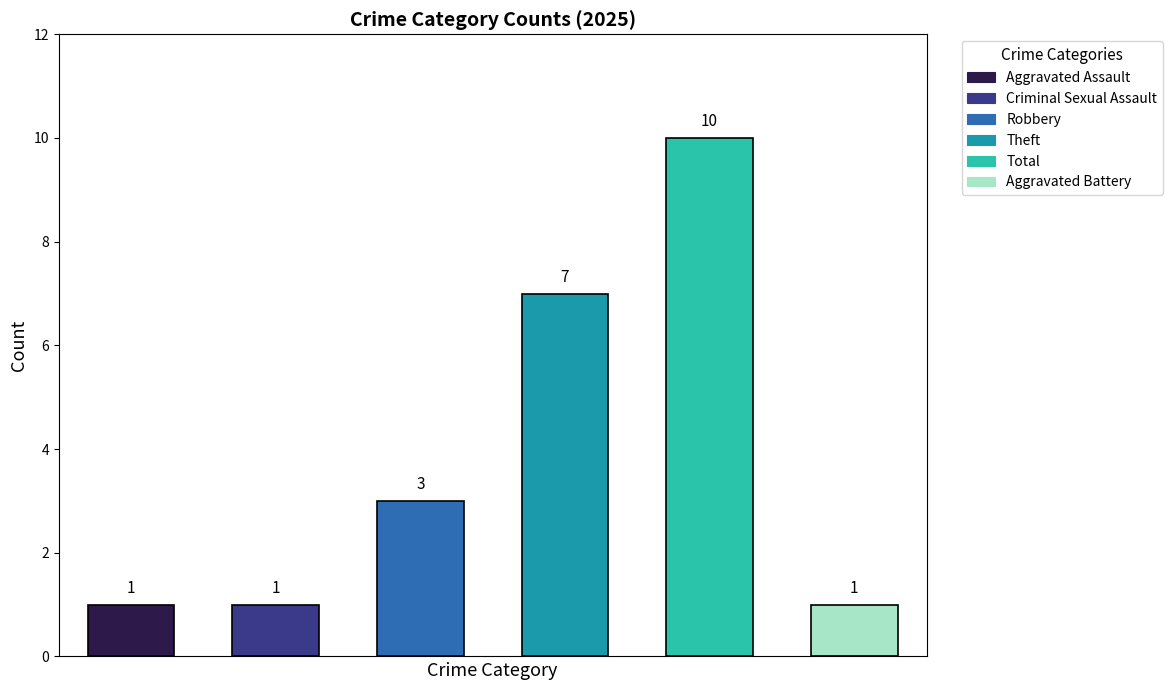

Reading right to left, list all the values displayed in this chart.

Aggravated Battery=1	Total=10	Theft=7	Robbery=3	Criminal Sexual Assault=1	Aggravated Assault=1